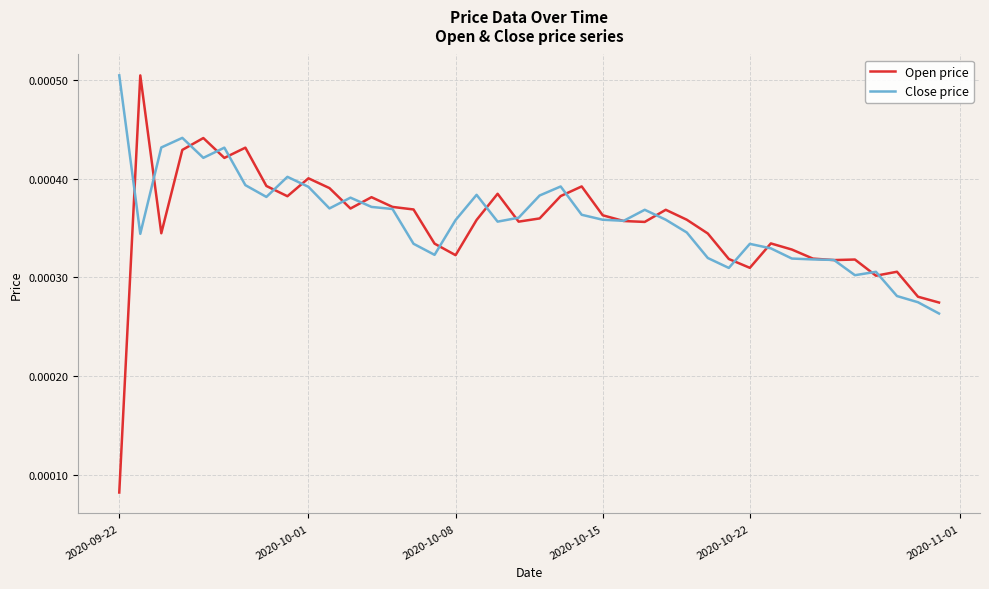

Which series has the widest spread of values?

Open price